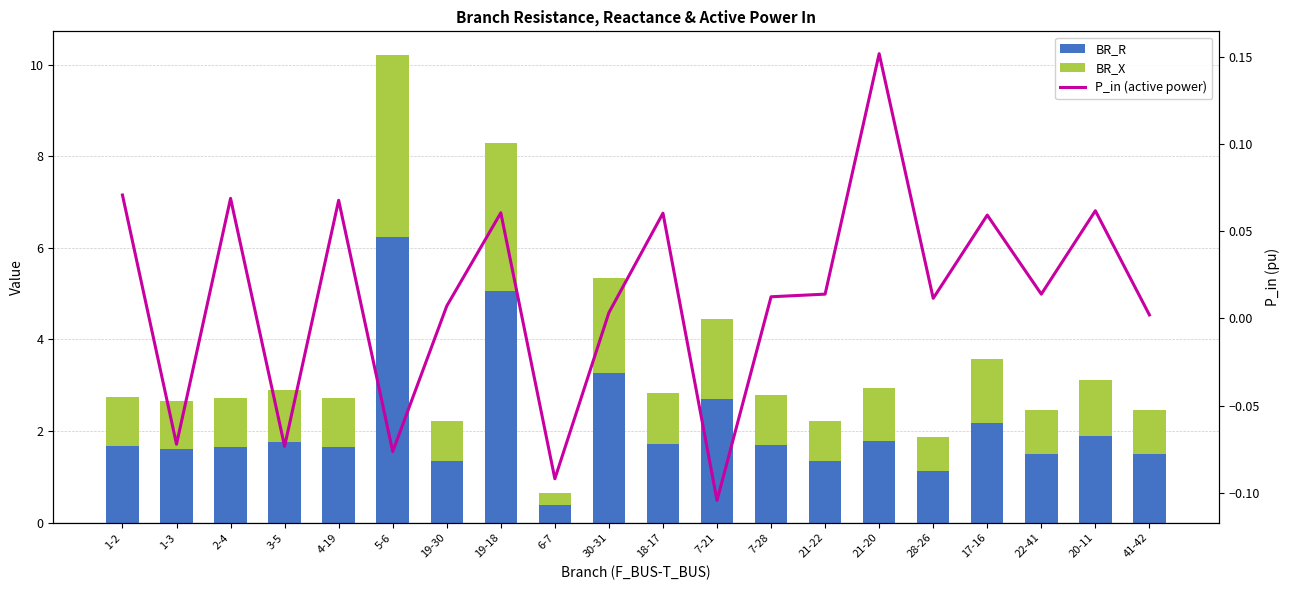

Rank the series at 21-22 from lowest to highest value.

P_in (active power), BR_X, BR_R